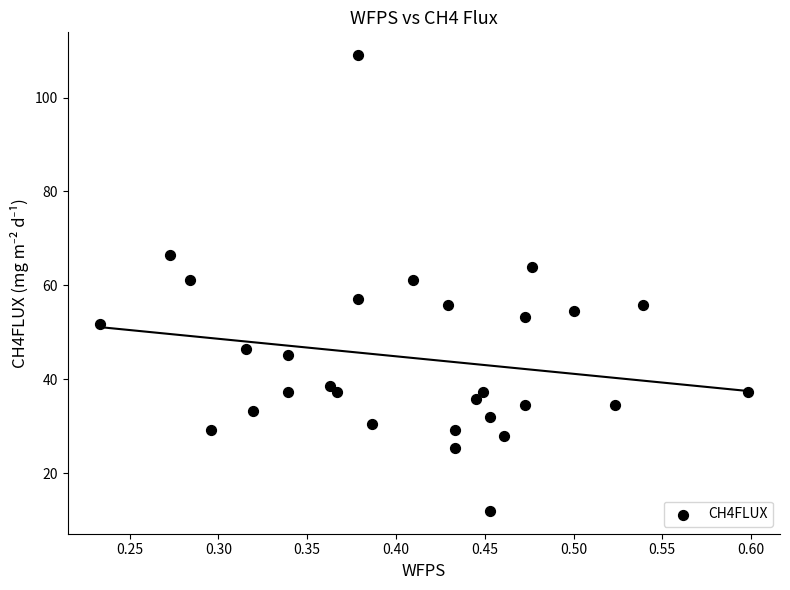

What is the range of X values (max minus min)?

0.4